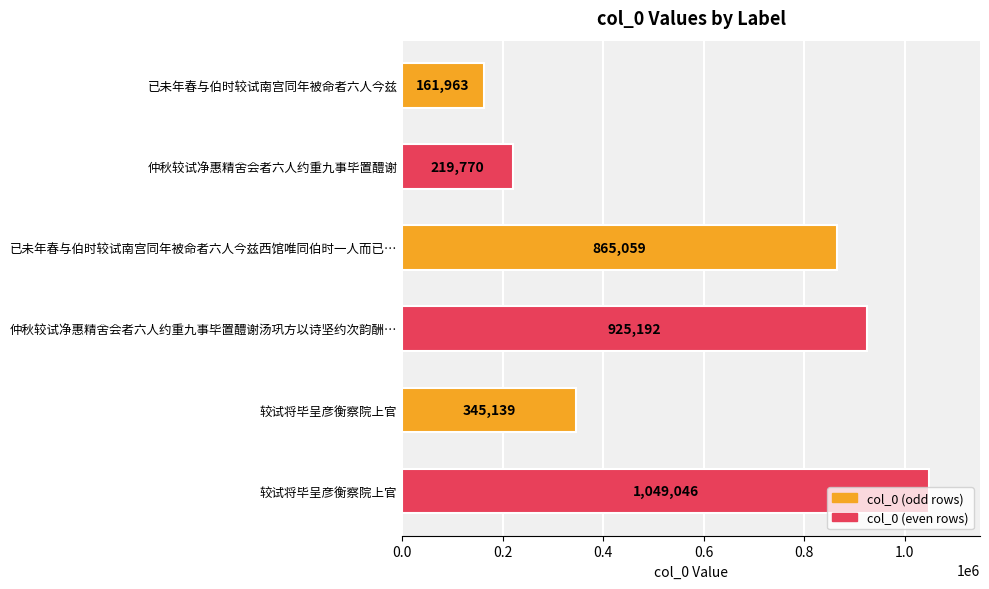

How many series are shown in this chart?

1